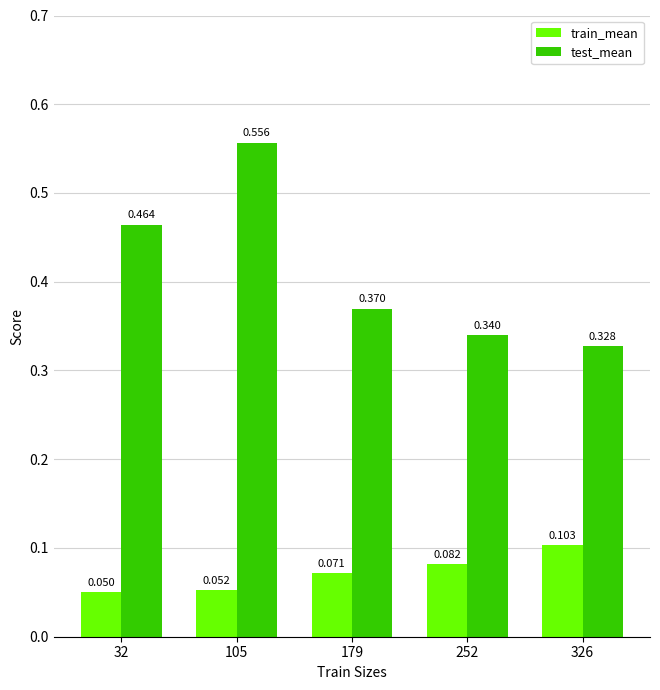

Is the value of test_mean at 252 greater than the value of train_mean at 105?

Yes